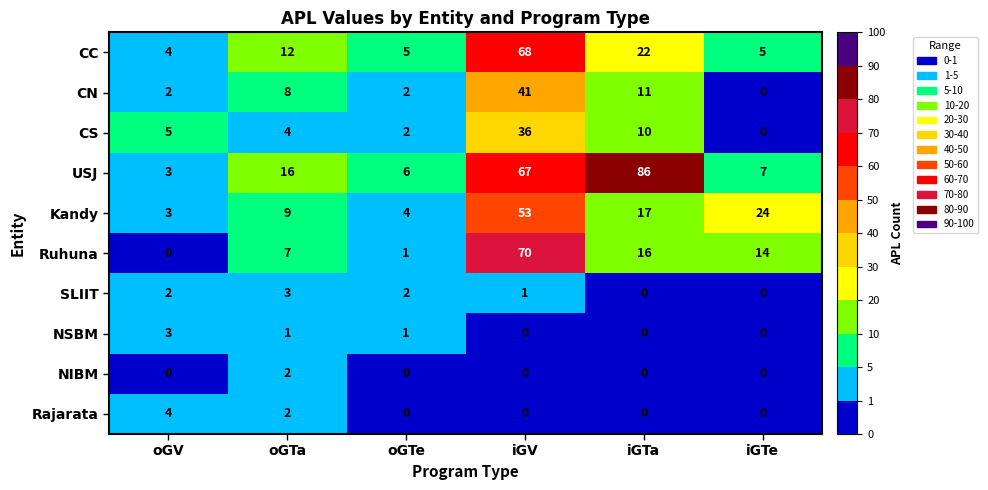

At which category is the sum across all series the highest?

iGV